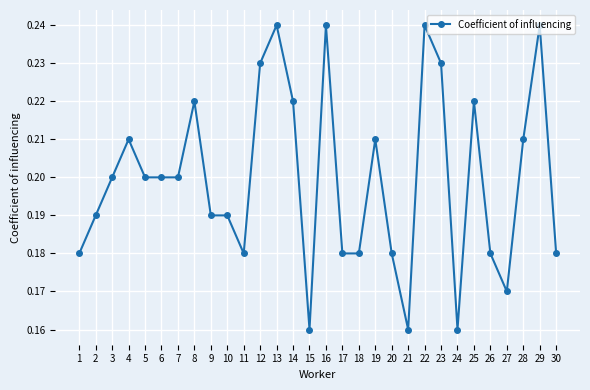

Between 14 and 6, which is larger?

14